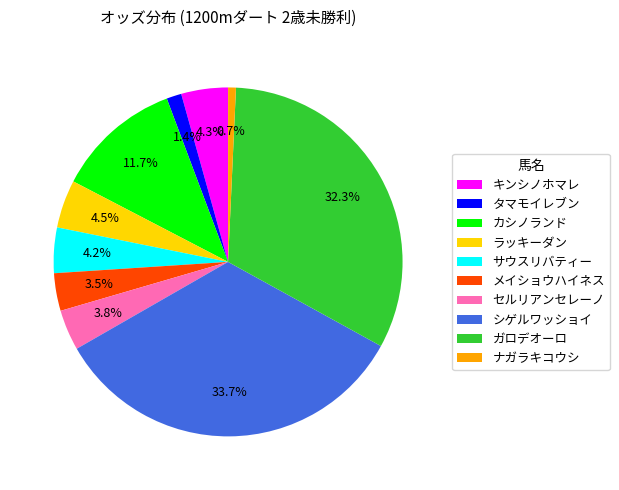

To the nearest percent, what is the difference between the largest and smallest slice percentages?

33%